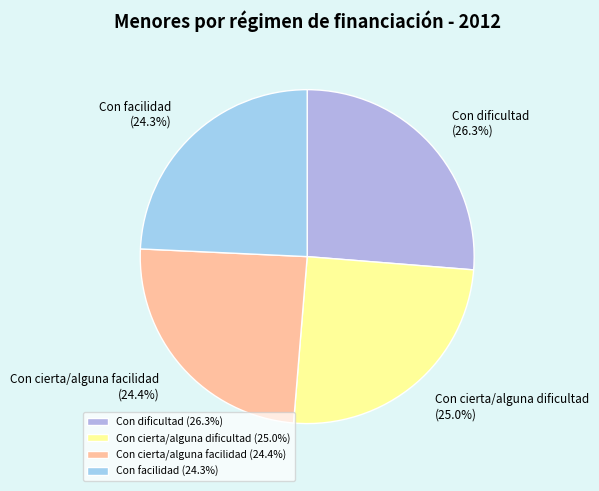

What is the largest slice in the pie chart?

Con dificultad